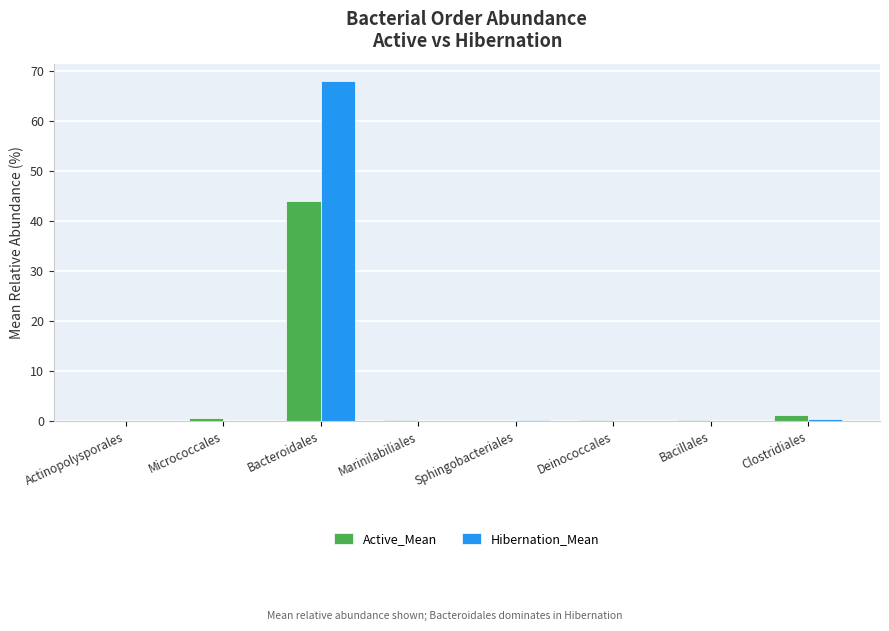

Which series changed the most between Micrococcales and Bacteroidales?

Hibernation_Mean